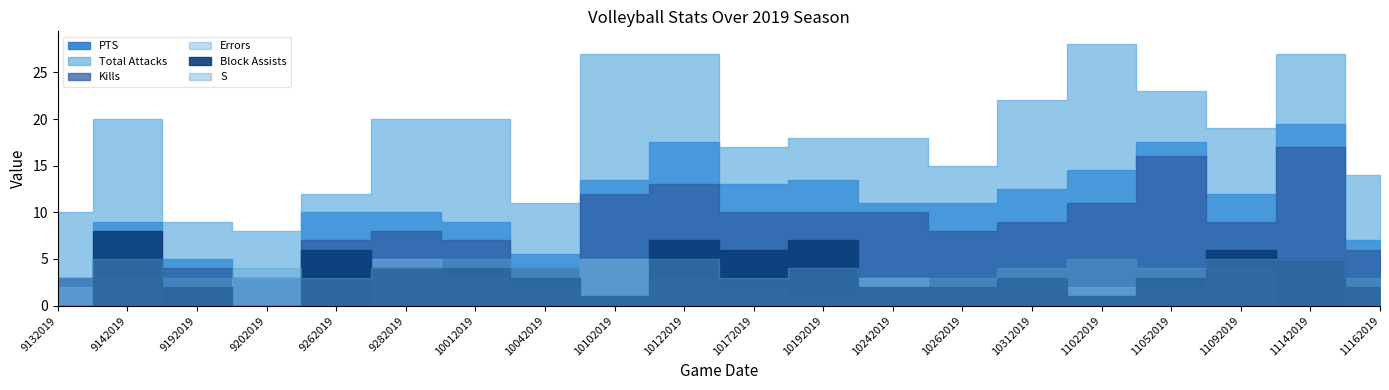

What are all the series names shown in the legend?

PTS, Total Attacks, Kills, Errors, Block Assists, S